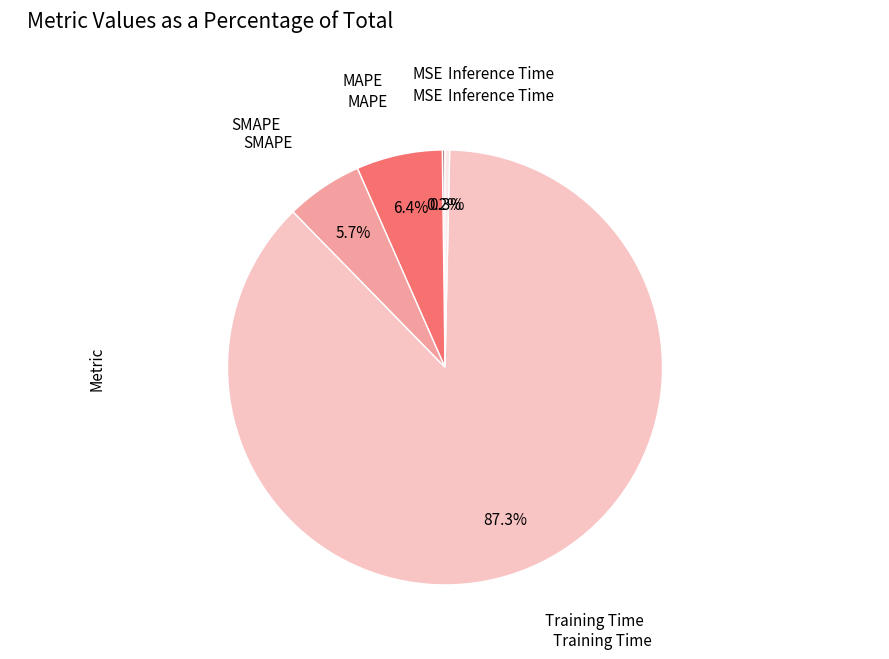

Is there any slice that represents more than half of the pie?

Yes